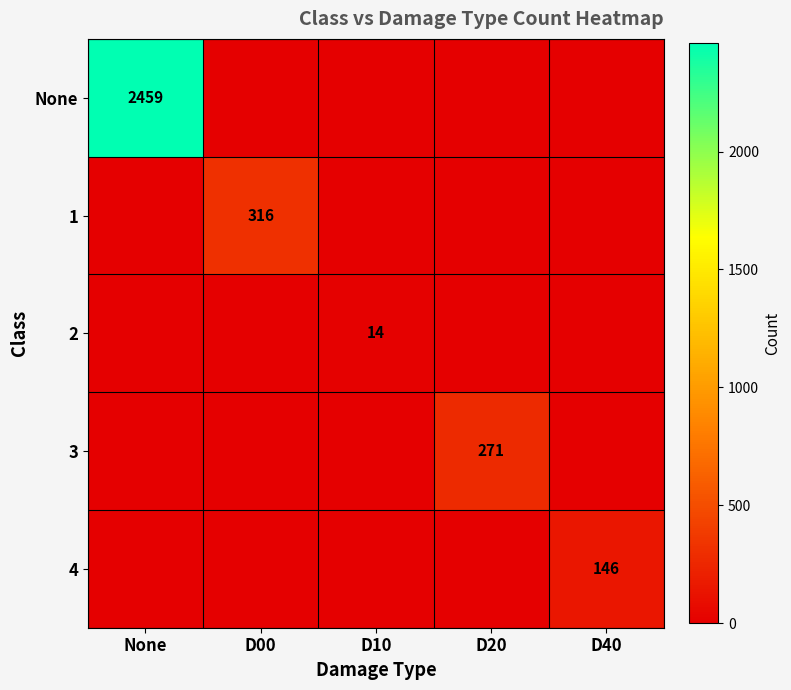

True or false: None has a value of 1243 at None.

False